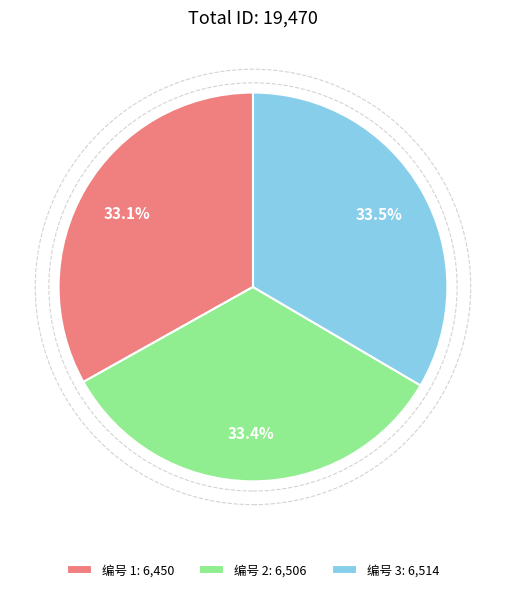

How many segments does this pie chart have?

3